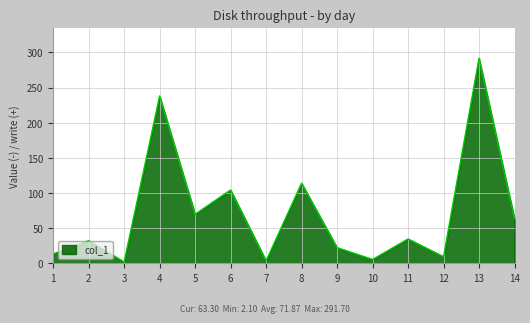

Where is the first local maximum?

2